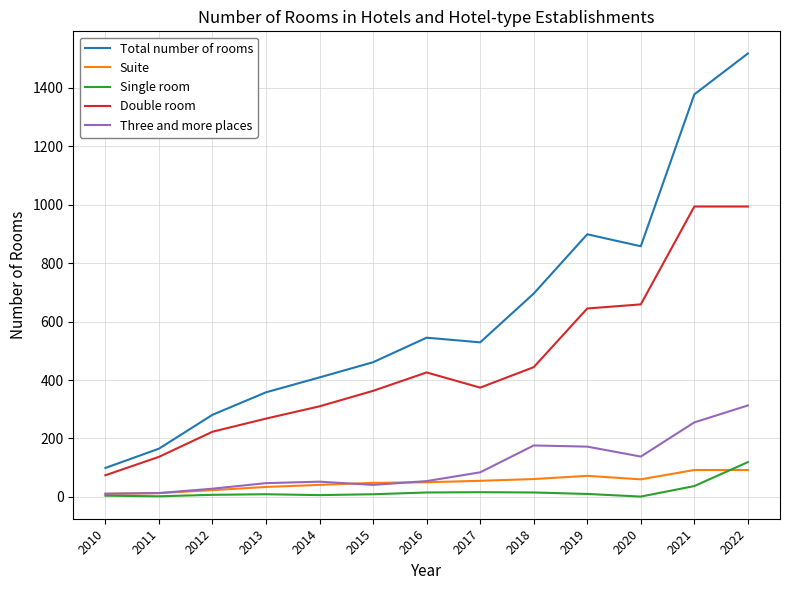

Does the chart display data point markers on the line(s)?

No